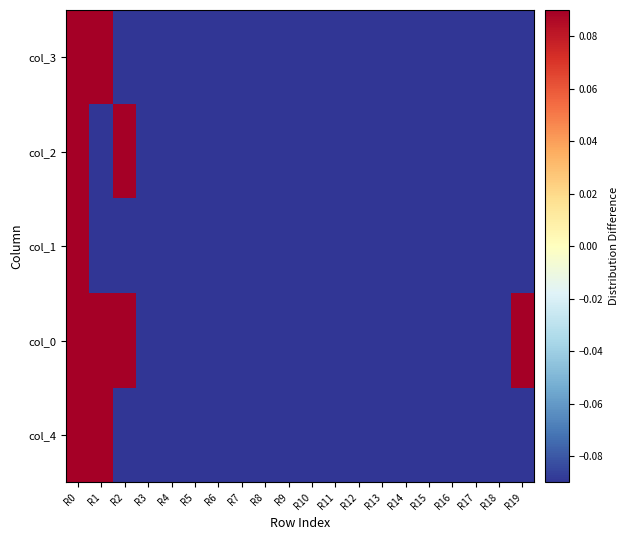

Rank the series by their maximum value, from highest to lowest.

col_4, col_0, col_1, col_2, col_3